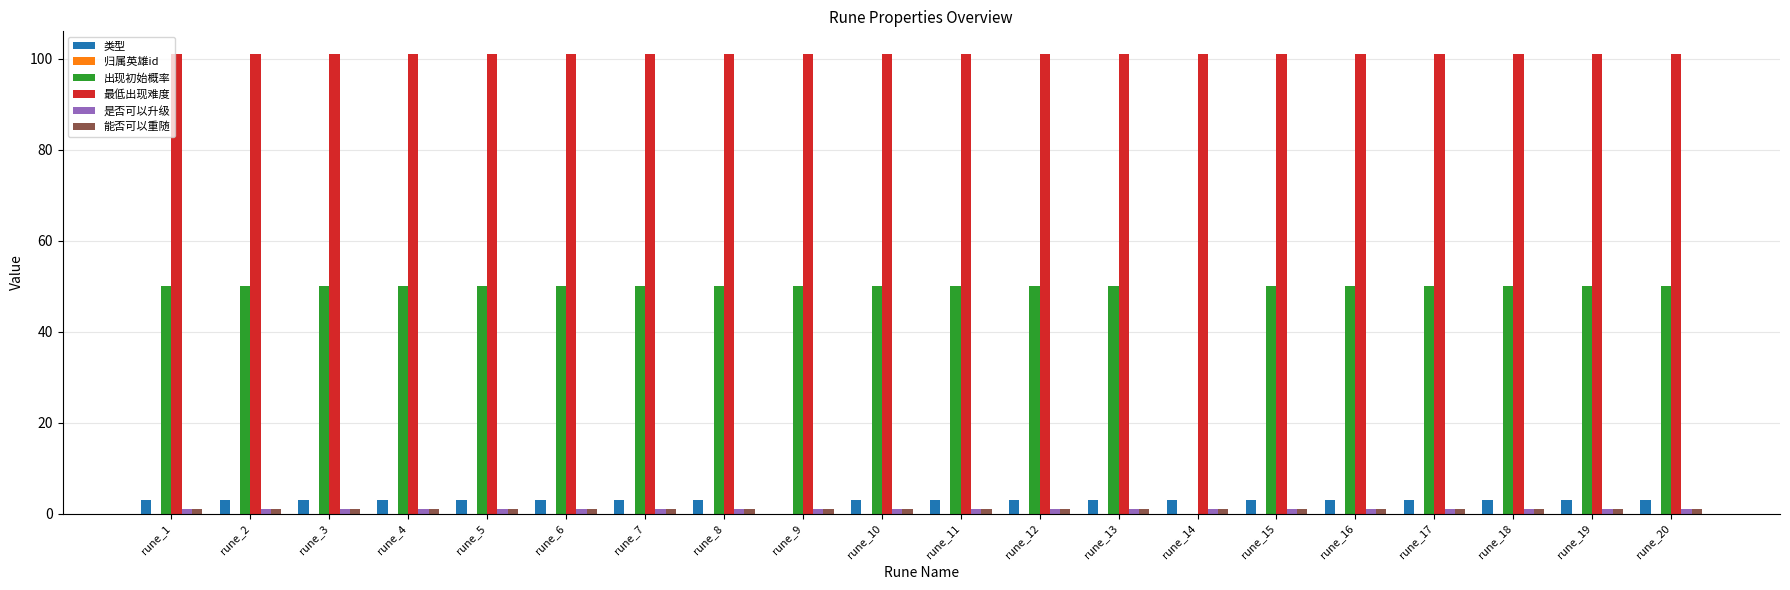

Is it true that 最低出现难度 equals 101 at rune_6?

True